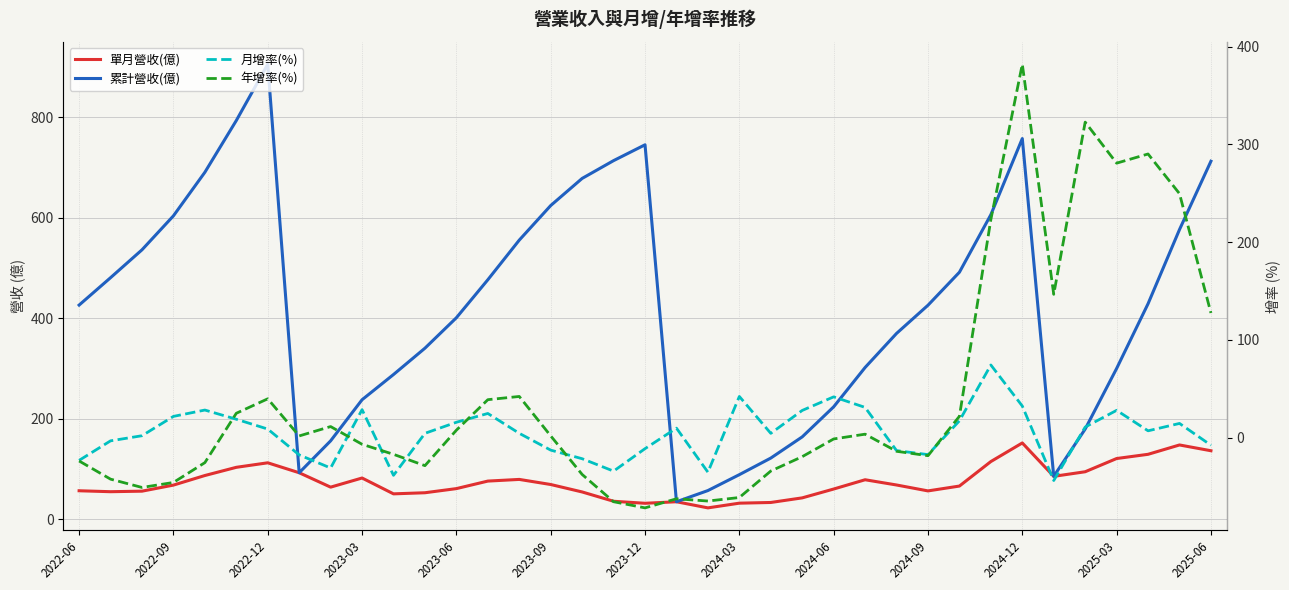

What is the value of the 單月營收(億) point at the 29th from the left?

65.7